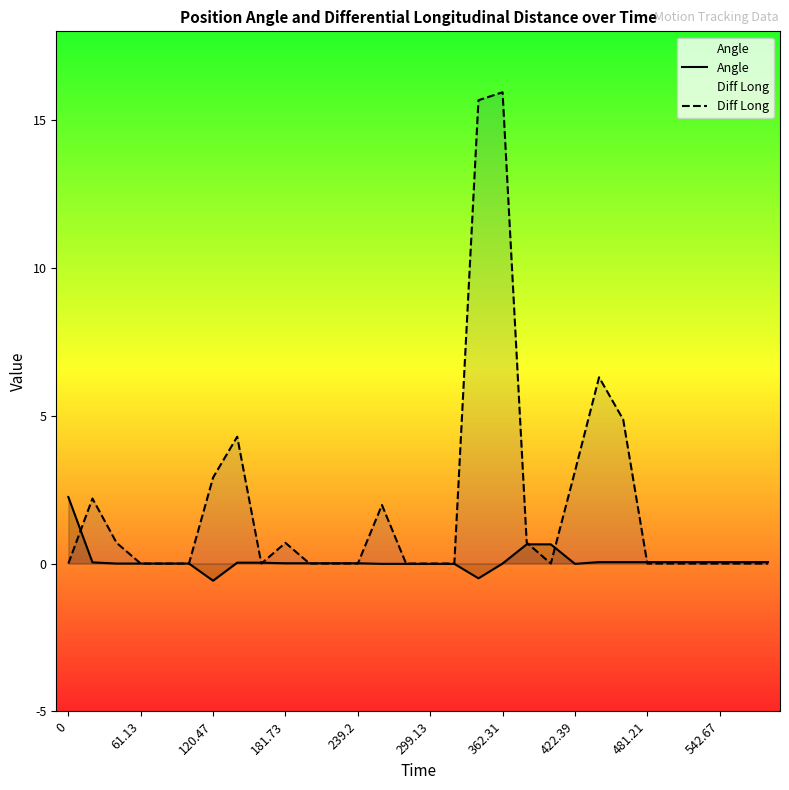

Rank the series by their maximum value, from lowest to highest.

Angle, Diff Long